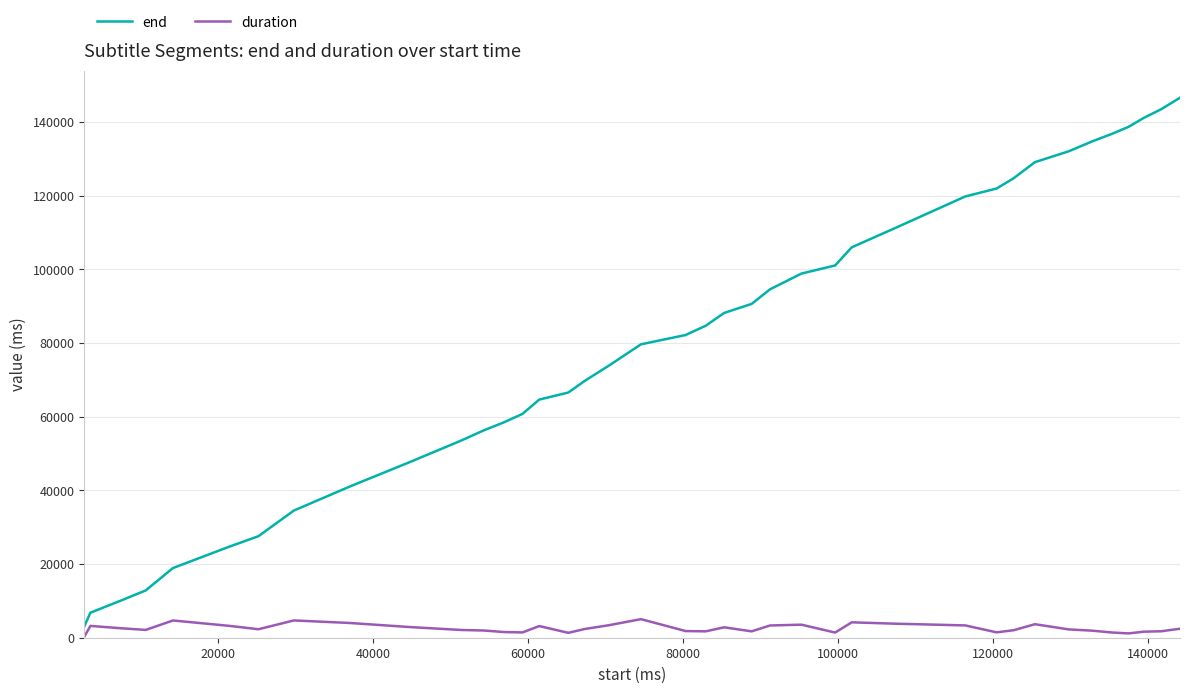

Does the chart display data point markers on the line(s)?

No